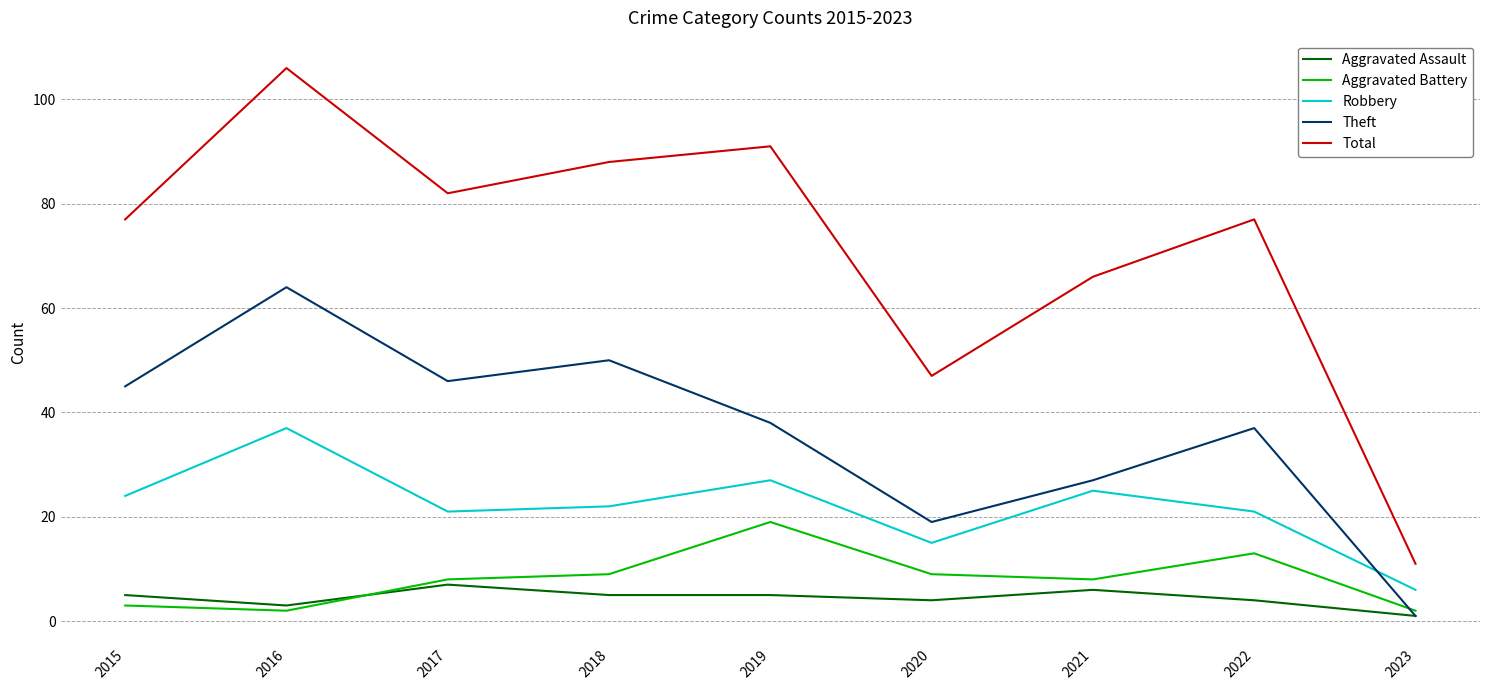

Reading left to right, what are all the values shown in this chart?

Aggravated Assault: 5	3	7	5	5	4	6	4	1
Aggravated Battery: 3	2	8	9	19	9	8	13	2
Robbery: 24	37	21	22	27	15	25	21	6
Theft: 45	64	46	50	38	19	27	37	1
Total: 77	106	82	88	91	47	66	77	11